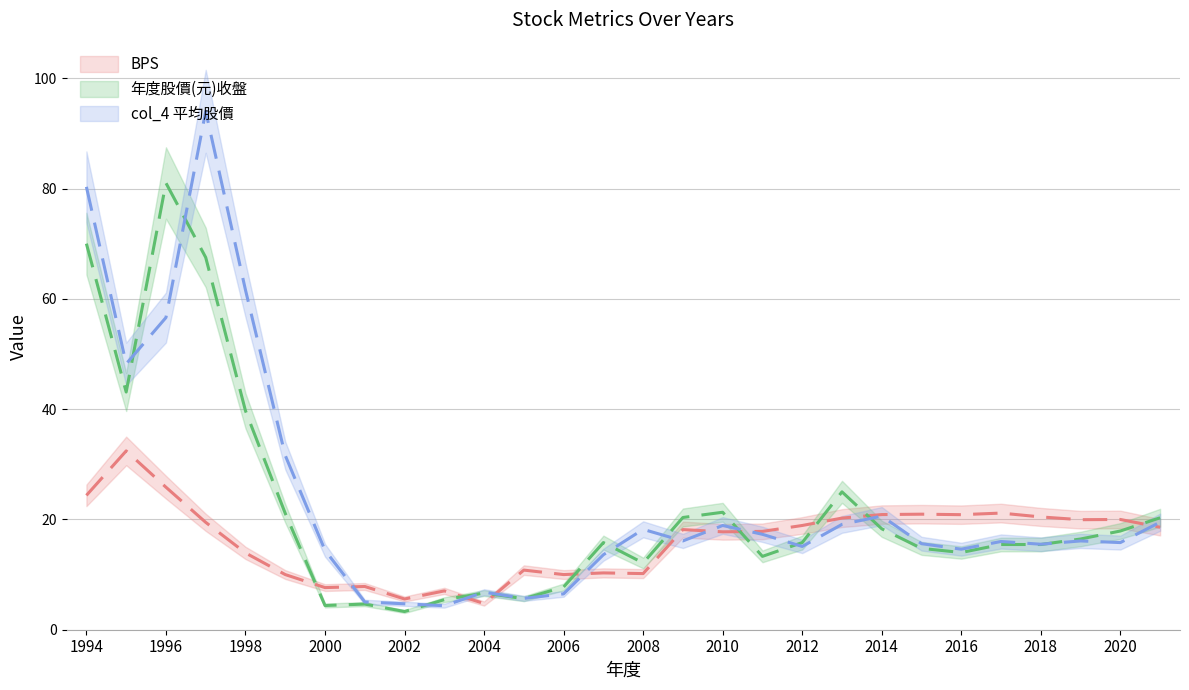

How many data points does each series have?

28